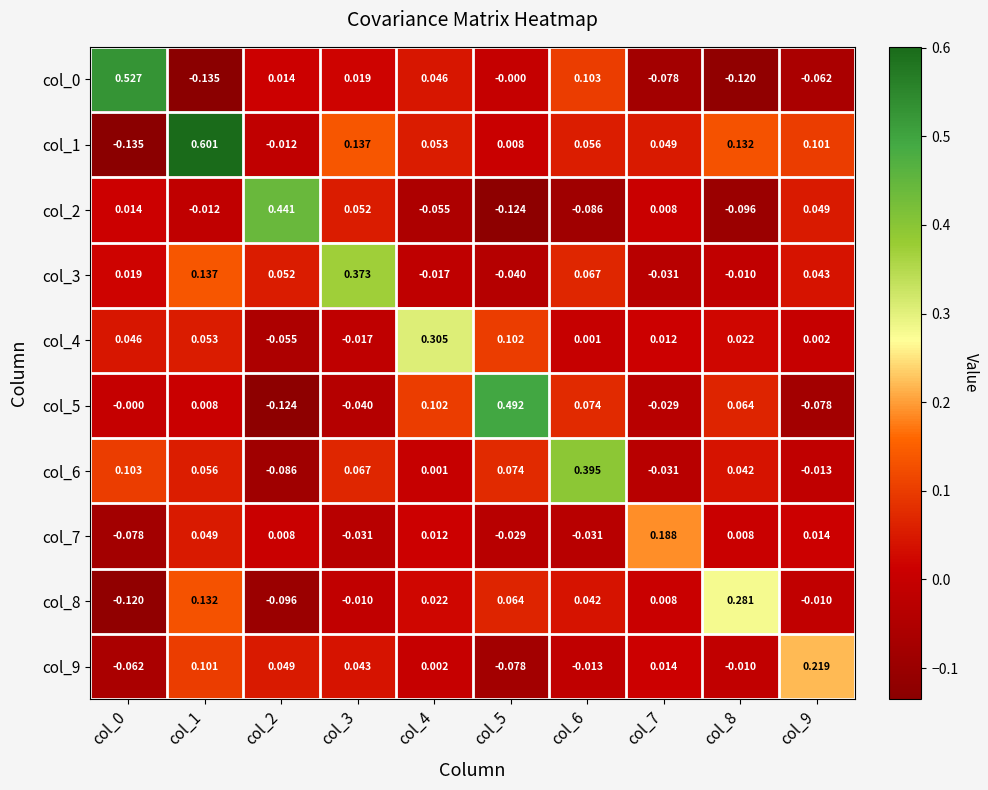

Is the value of col_4 at col_2 greater than the value of col_0 at col_2?

No